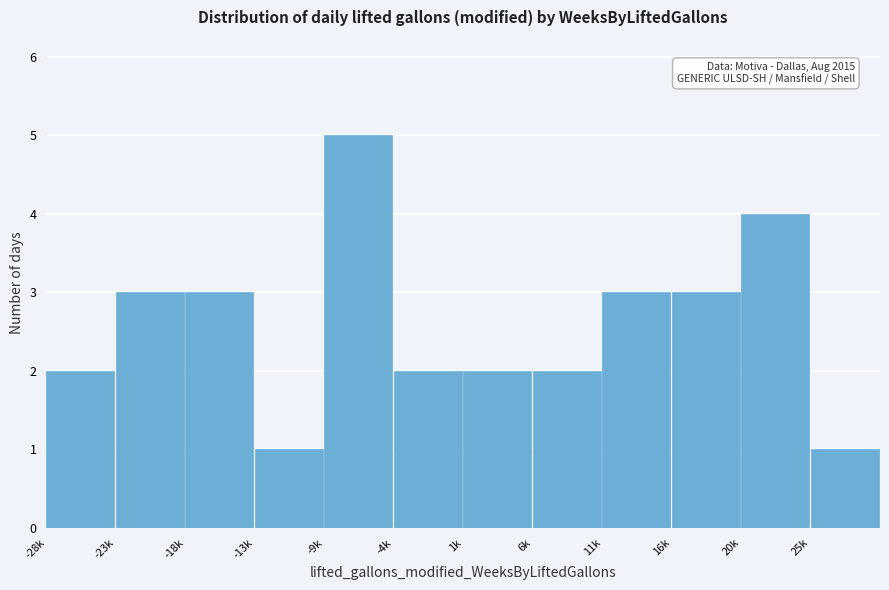

Reading right to left, what are all the values shown in this chart?

1	4	3	3	2	2	2	5	1	3	3	2